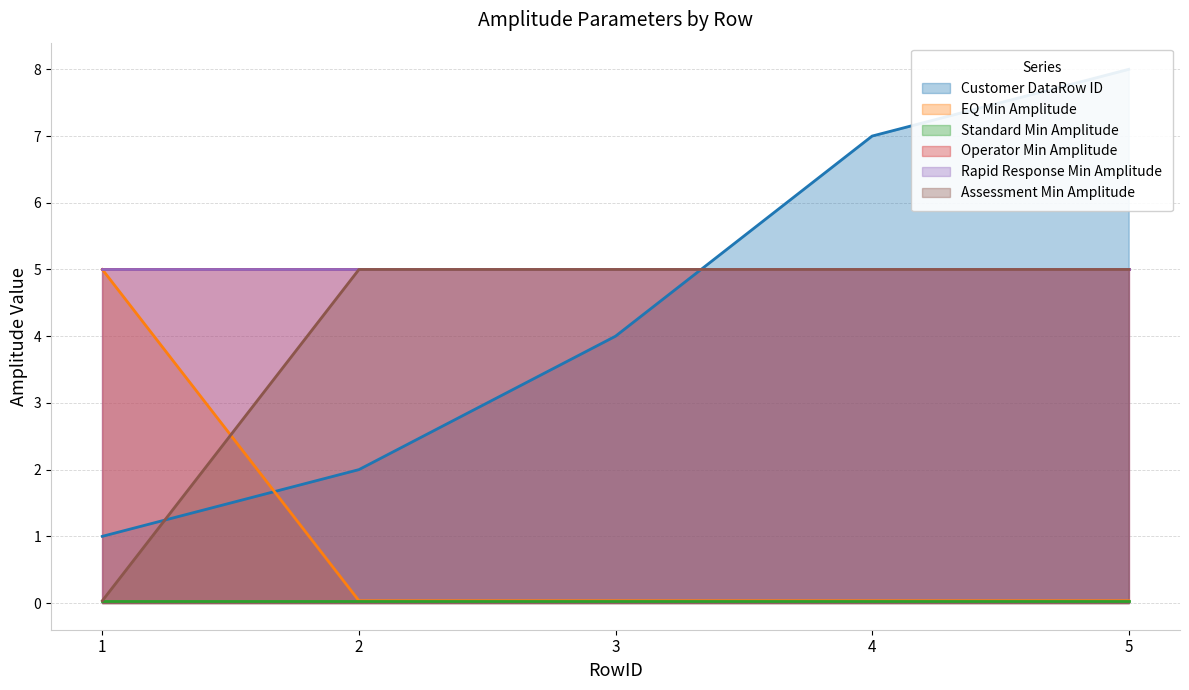

List the labels in order of Customer DataRow ID value, smallest first.

1, 2, 3, 4, 5